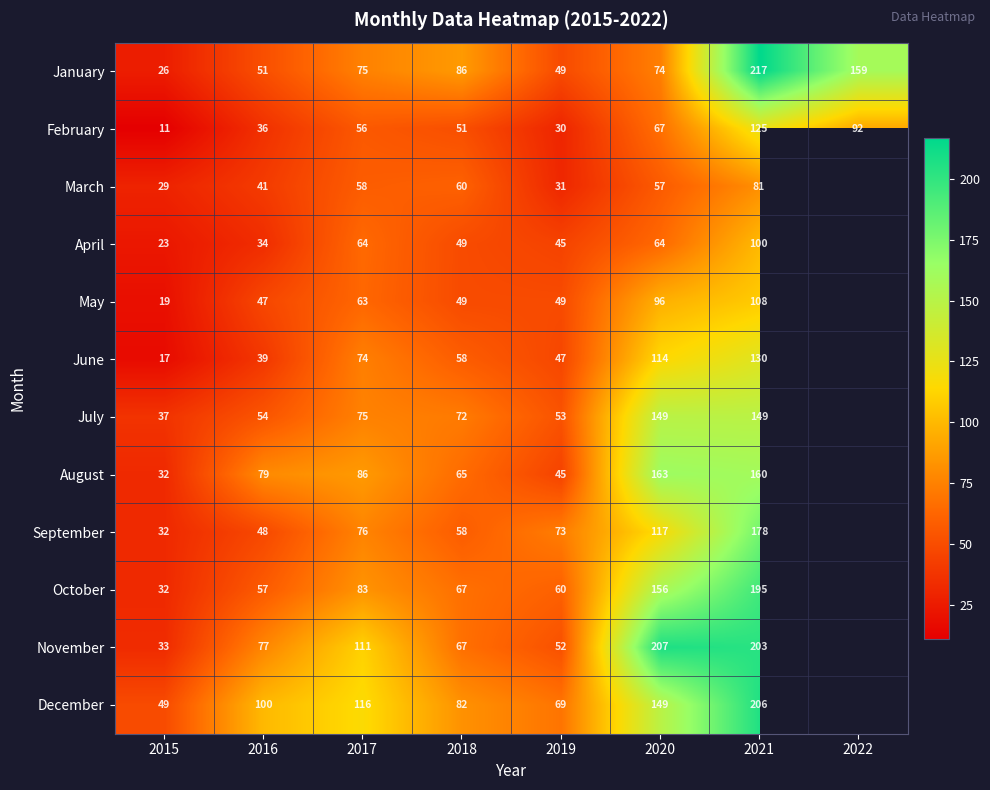

What is the sum of the July values at 2016 and 2021?

203